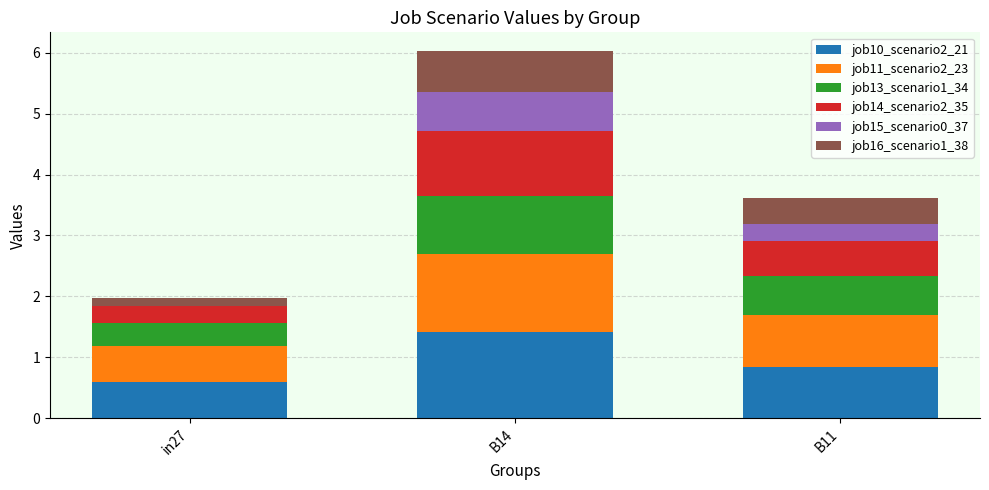

Is it true that job10_scenario2_21 equals 1.4 at B11?

False